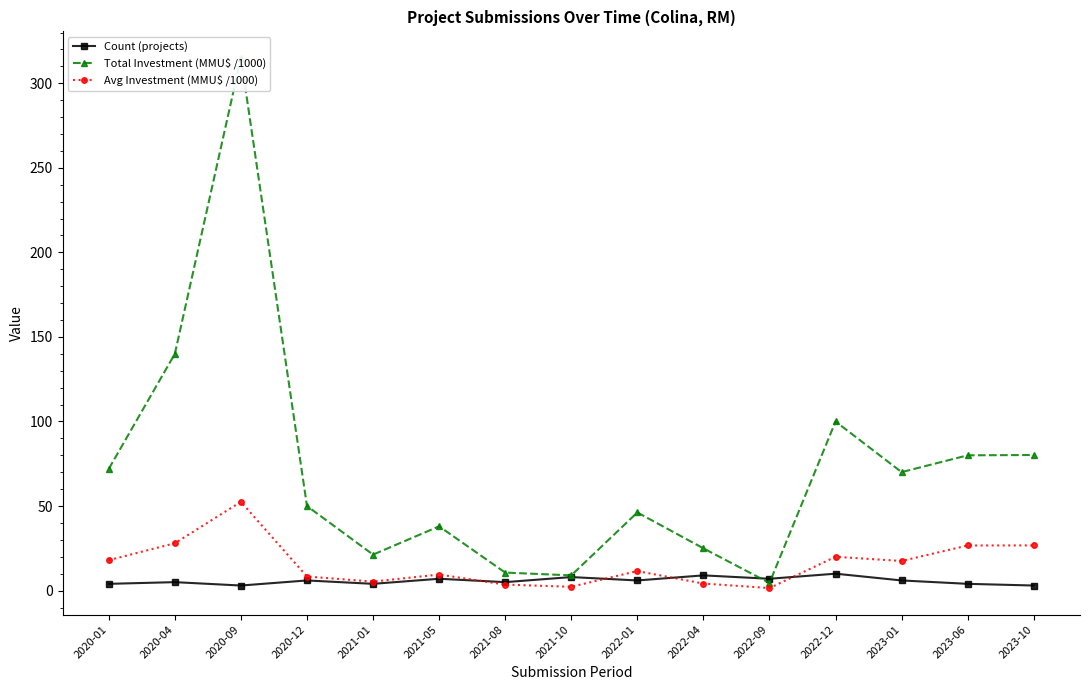

What is the sum of all Total Investment (MMU$ /1000) values?

1061.9